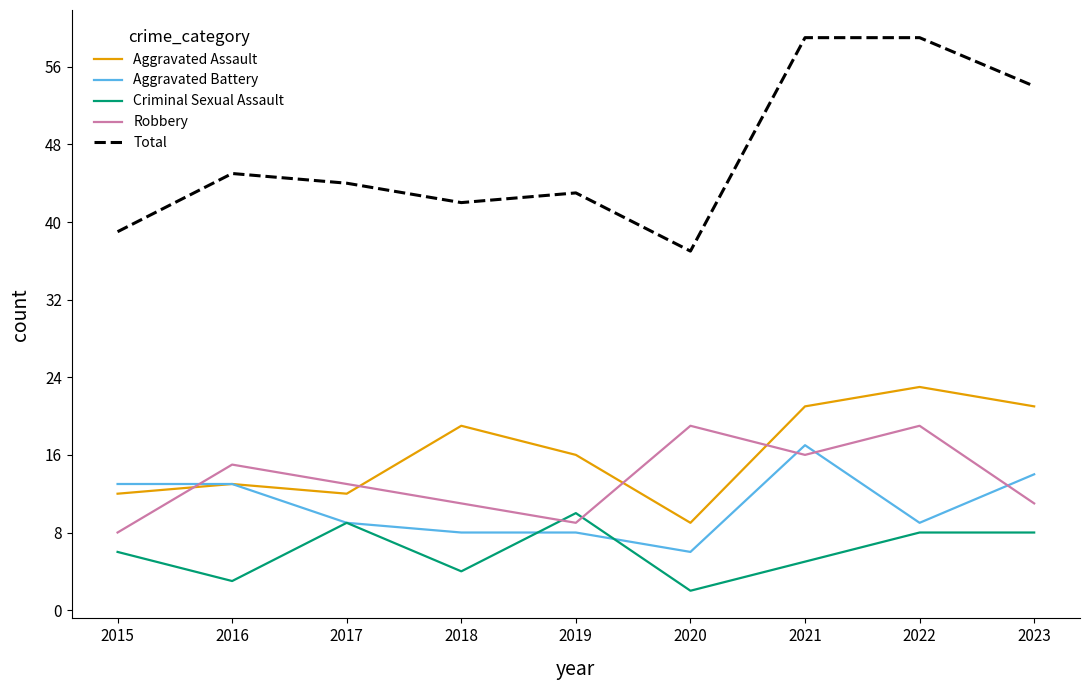

Is it true that Total equals 42 at 2018?

True